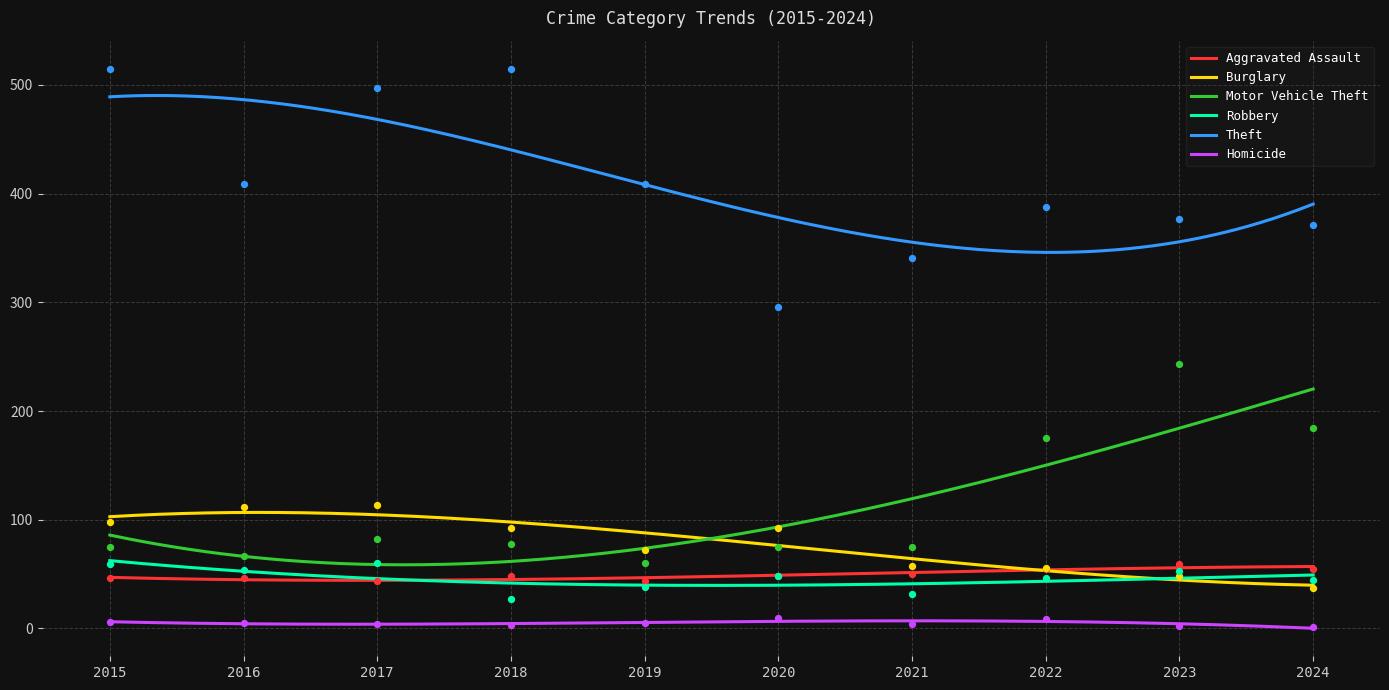

At which category is the sum across all series the highest?

2017